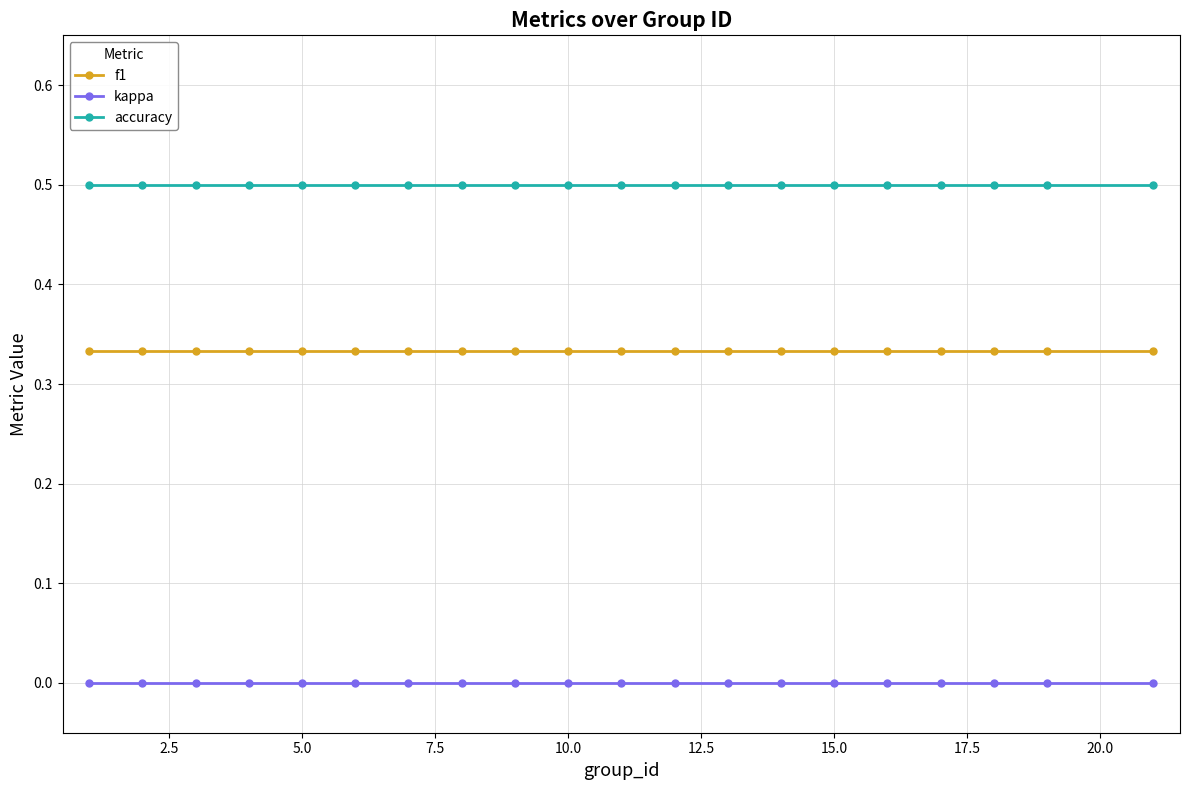

Rank the series by their average value, from lowest to highest.

kappa, f1, accuracy